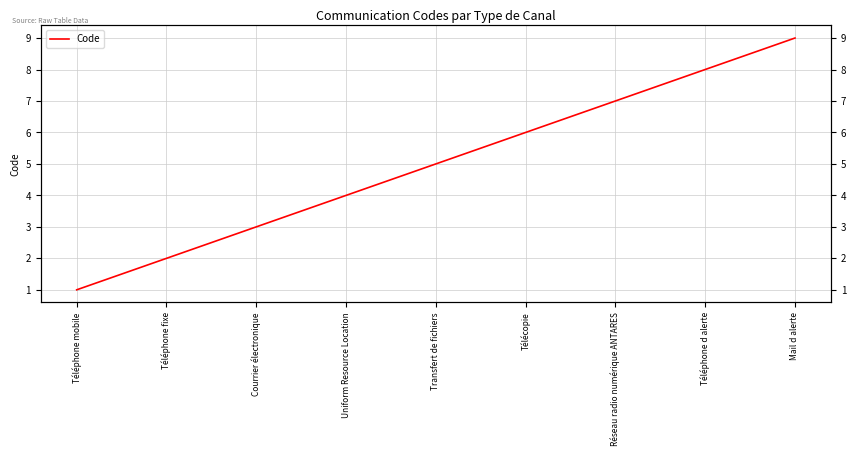

What is the minimum value shown in the chart?

1